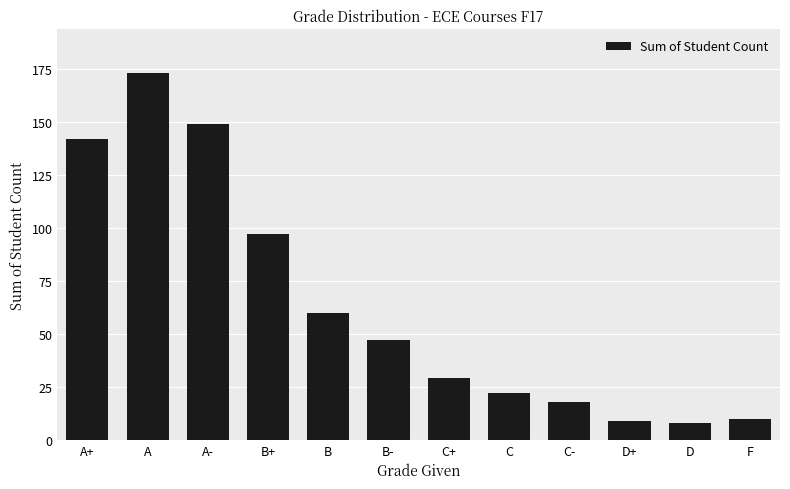

Reading left to right, list all the values displayed in this chart.

142	173	149	97	60	47	29	22	18	9	8	10